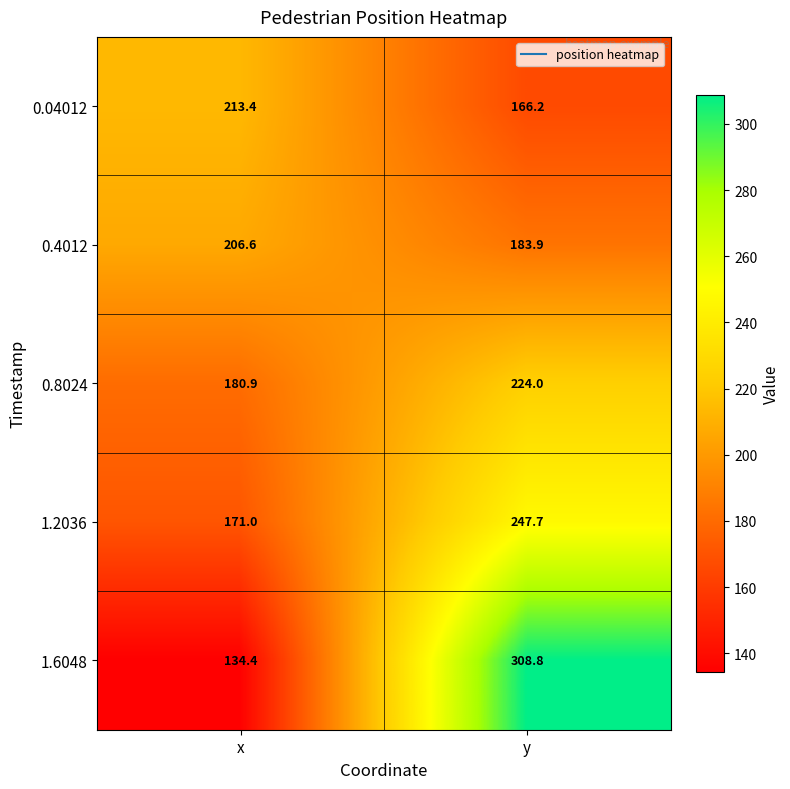

At which label is 0.04012 closest to 189?

y